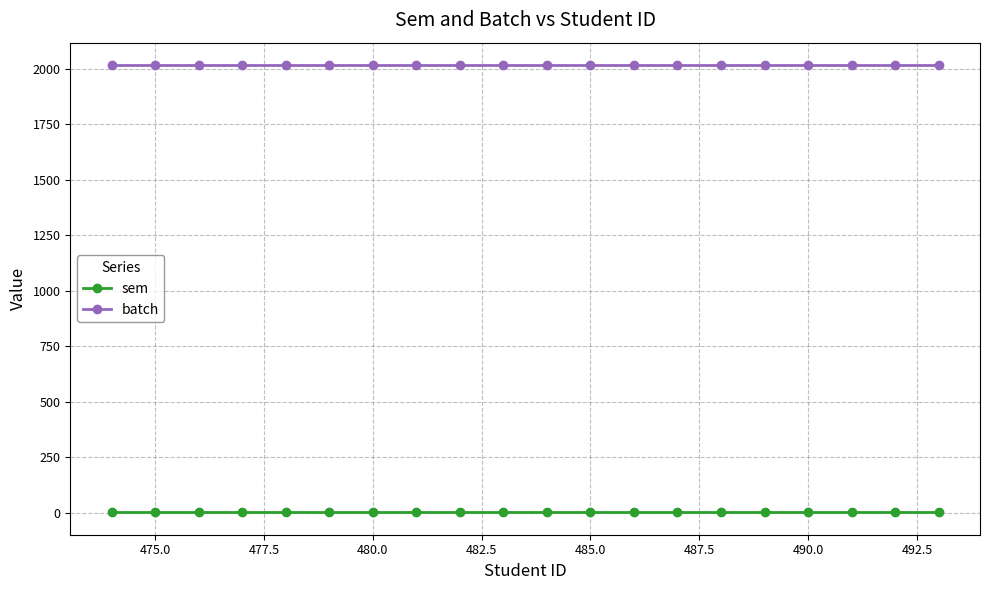

Which series has the largest total across all categories?

batch